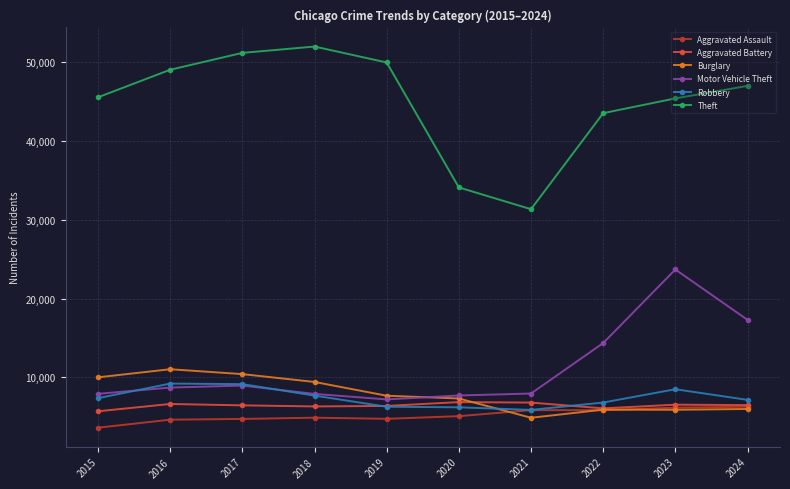

True or false: Robbery and Burglary intersect in this chart.

True